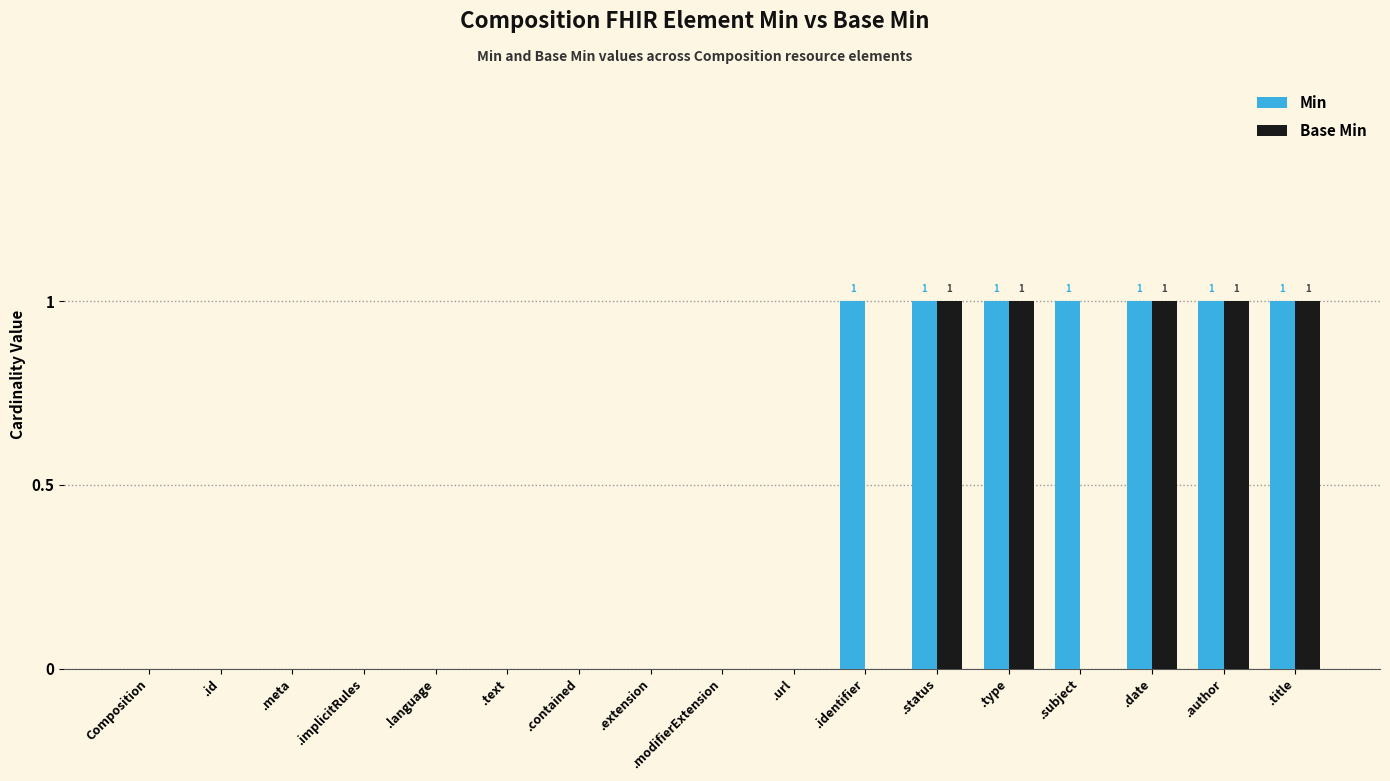

How many groups of bars are there?

17